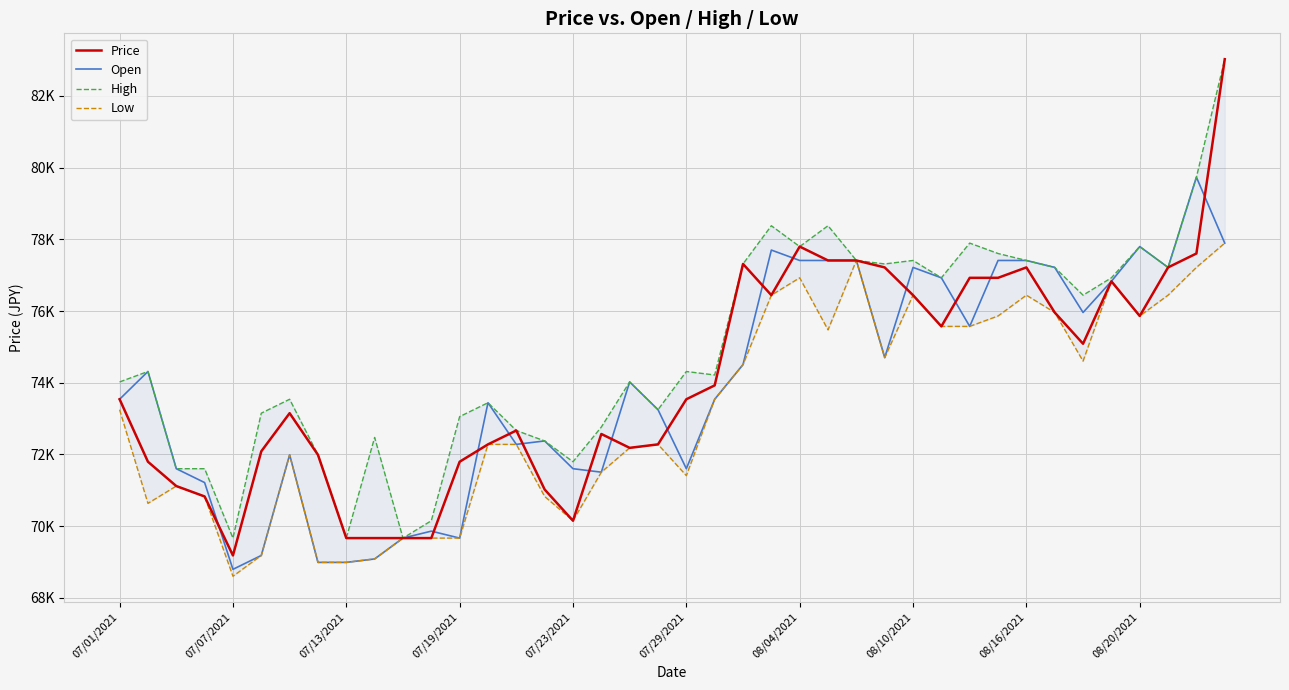

Rank the series at 27 from highest to lowest value.

High, Price, Open, Low